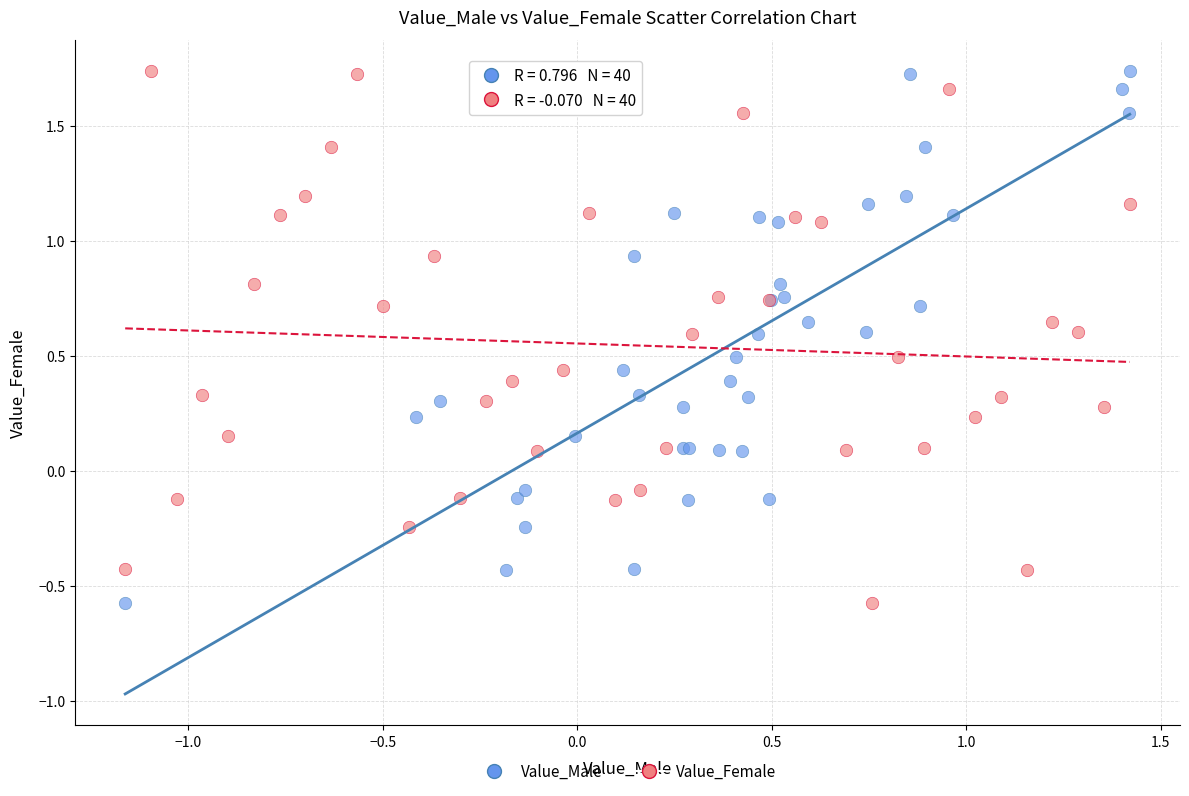

What are all the series names shown in the legend?

Value_Male, Value_Female